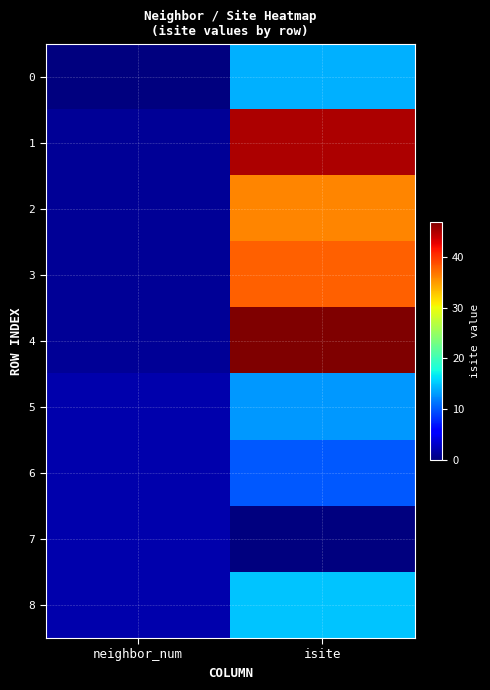

Reading left to right, list all the values displayed in this chart.

0: neighbor_num=0	isite=14
1: neighbor_num=1	isite=45
2: neighbor_num=1	isite=36
3: neighbor_num=1	isite=38
4: neighbor_num=1	isite=47
5: neighbor_num=2	isite=13
6: neighbor_num=2	isite=10
7: neighbor_num=2	isite=0
8: neighbor_num=2	isite=15